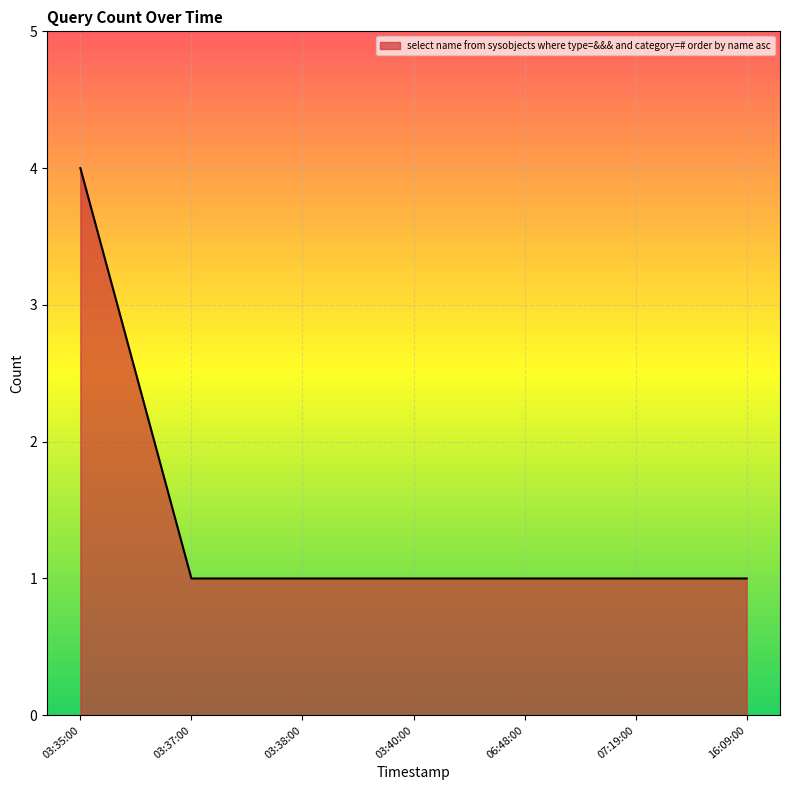

What is the difference between the maximum and second lowest values?

3